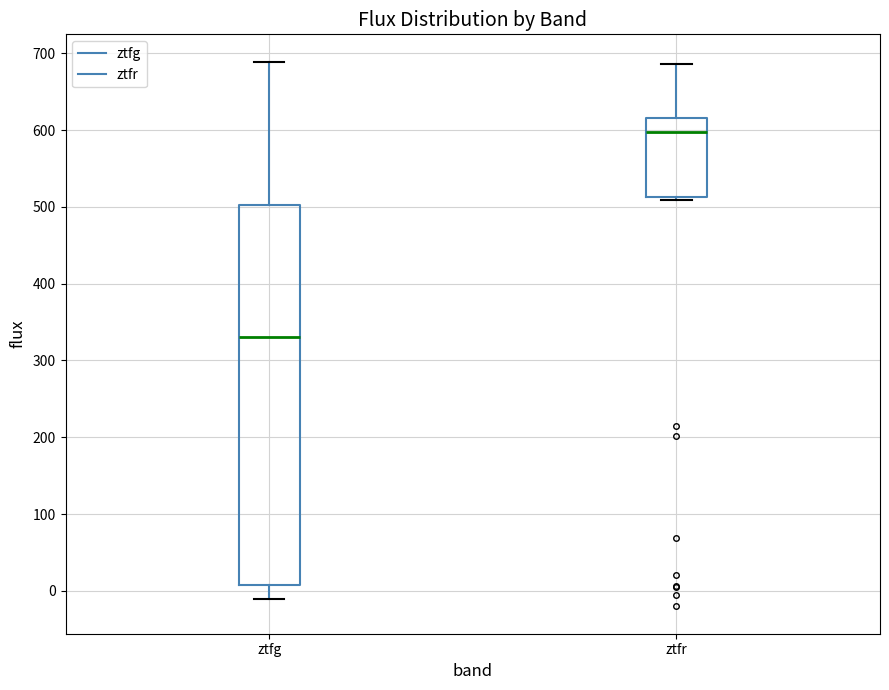

Which box's median line is the highest?

ztfr